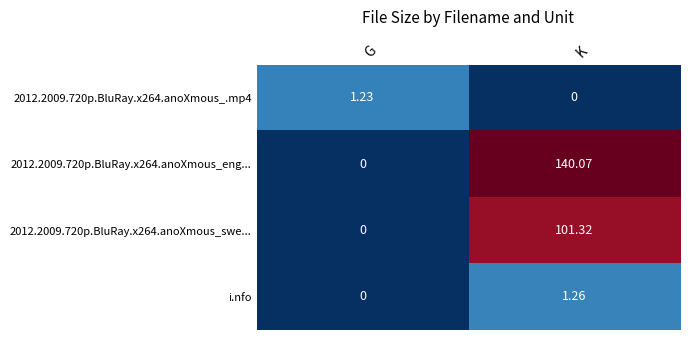

Between G and K, which series saw the biggest shift?

2012.2009.720p.BluRay.x264.anoXmous_eng...